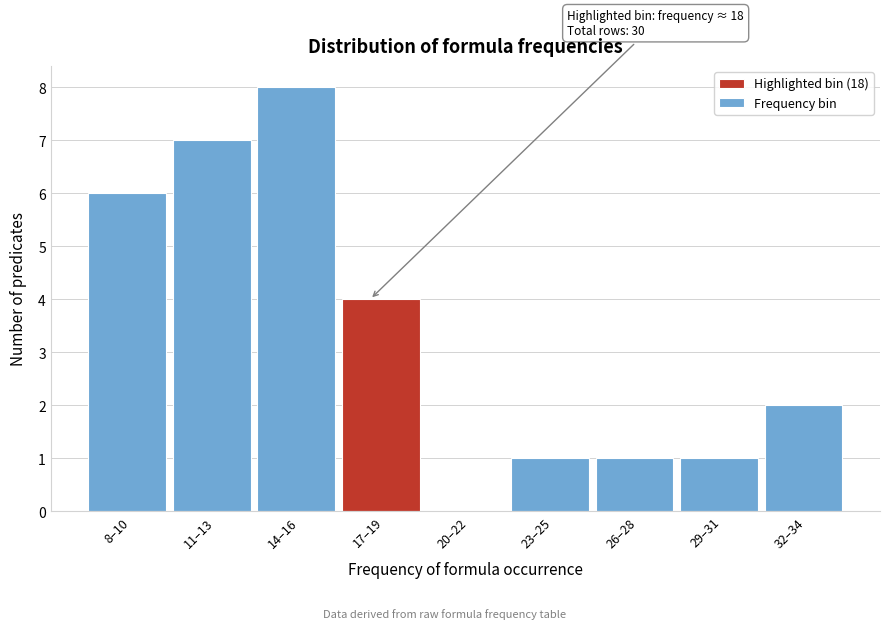

Reading left to right, what are all the values shown in this chart?

8–10=6	11–13=7	14–16=8	17–19=4	20–22=0	23–25=1	26–28=1	29–31=1	32–34=2